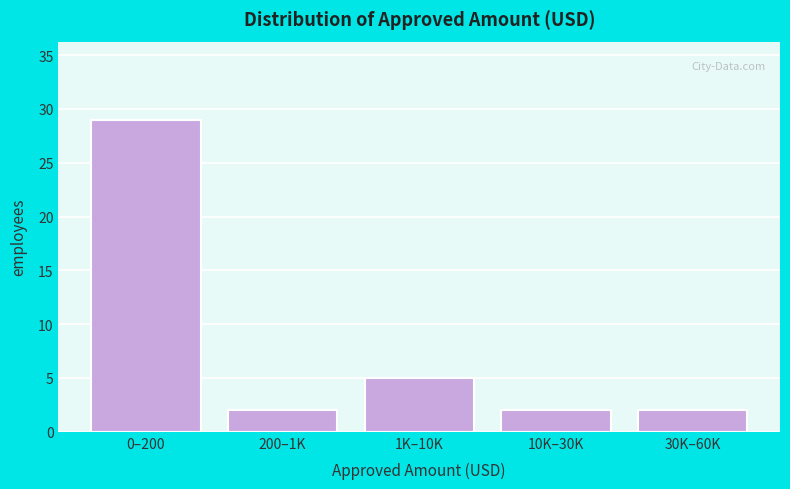

Reading right to left, what are all the values shown in this chart?

30K–60K=2	10K–30K=2	1K–10K=5	200–1K=2	0–200=29